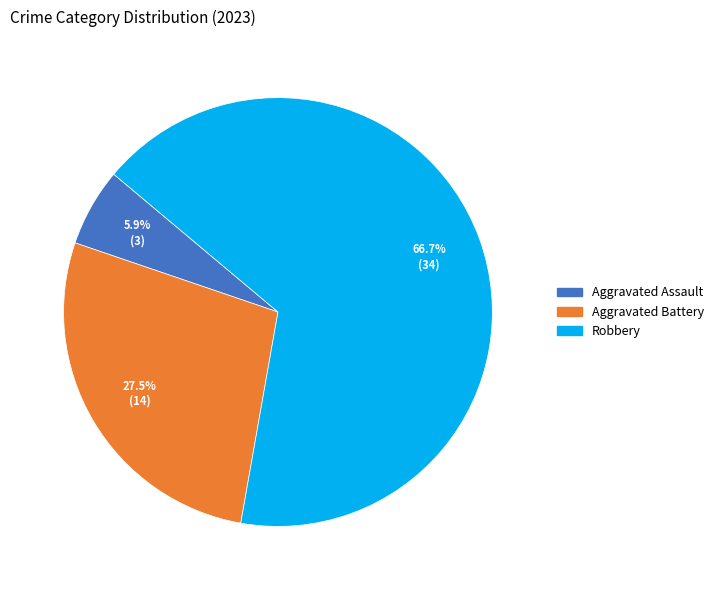

Is there a majority slice in this chart?

Yes